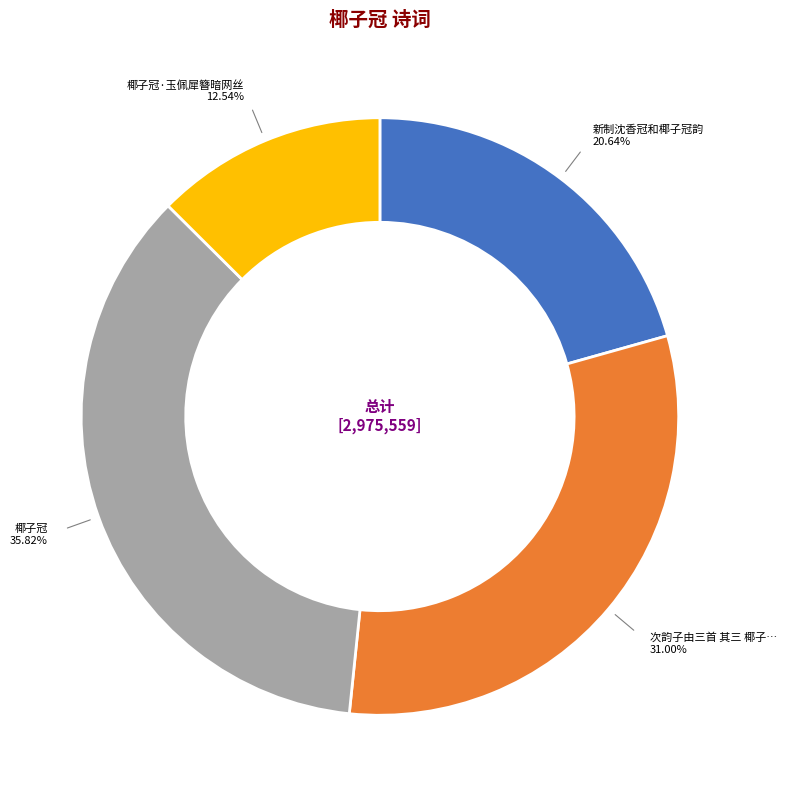

Is there a majority slice in this chart?

No